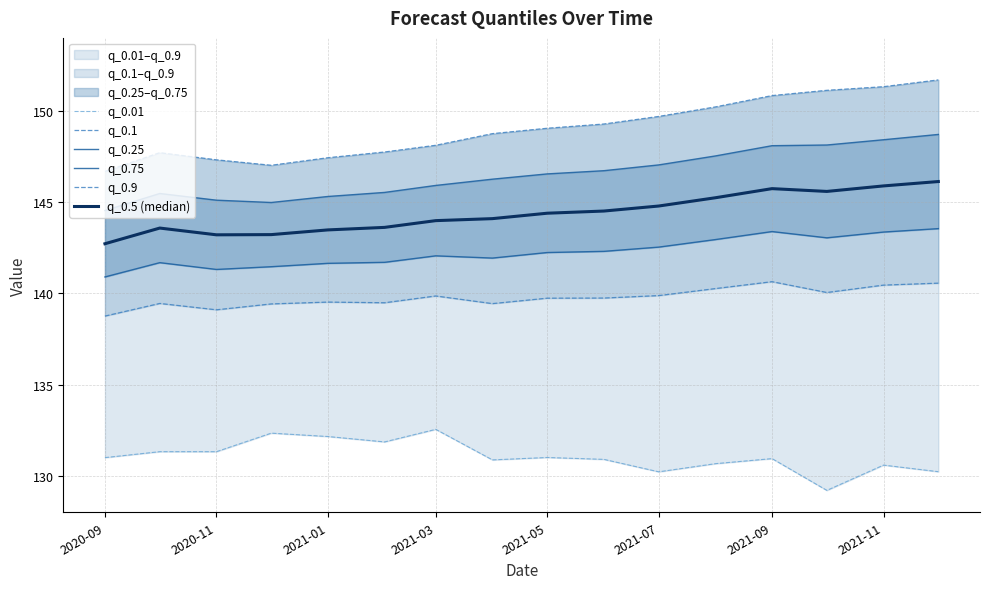

How many lines are shown in the chart?

6